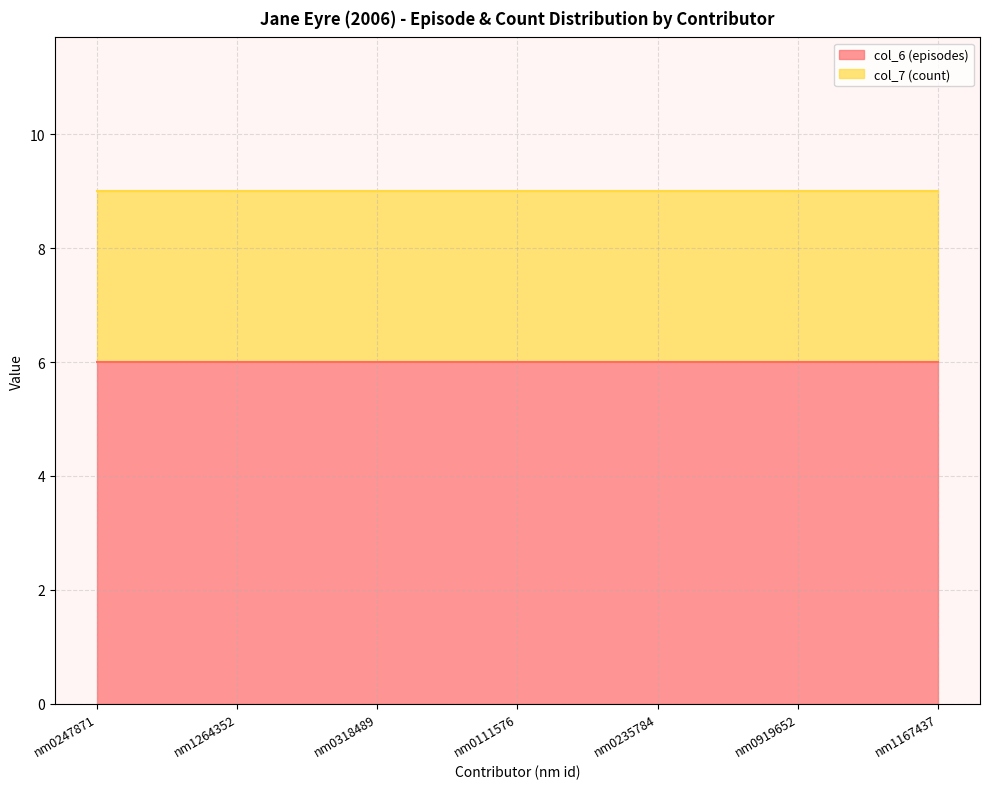

The col_7 (count) series shows 3 at nm0111576. True or false?

True